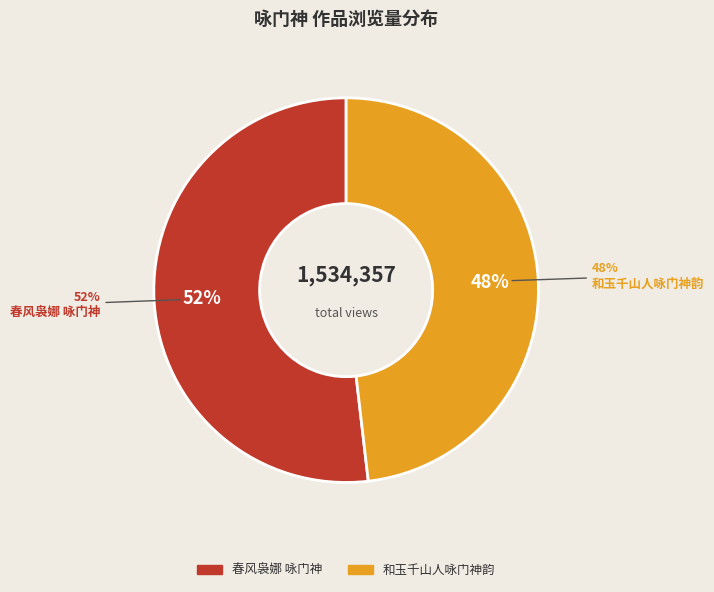

True or false: 和玉千山人咏门神韵 accounts for 48% of the total.

True